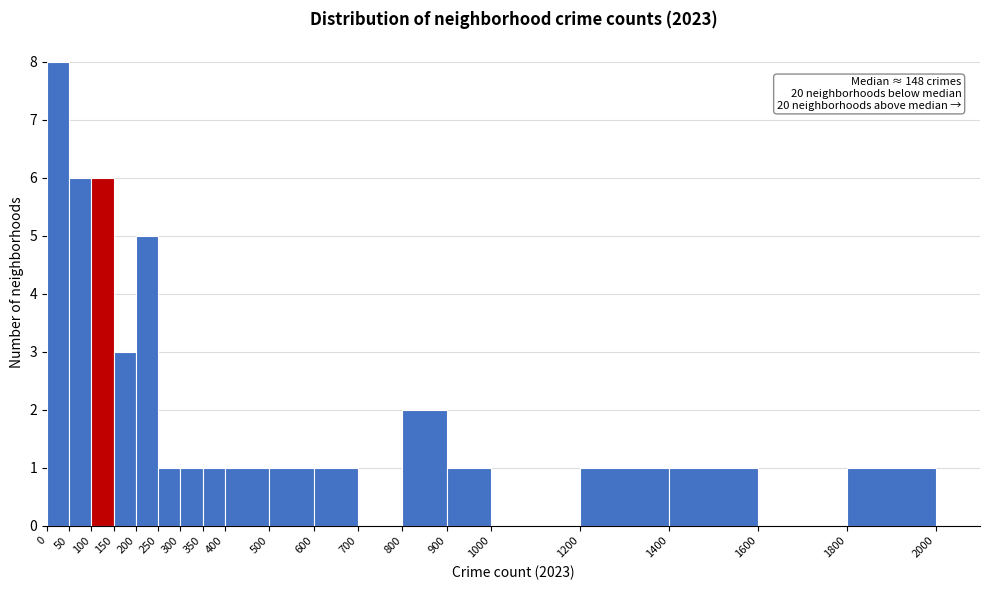

Over which range of the x-axis is the bar tallest?

0 to 50